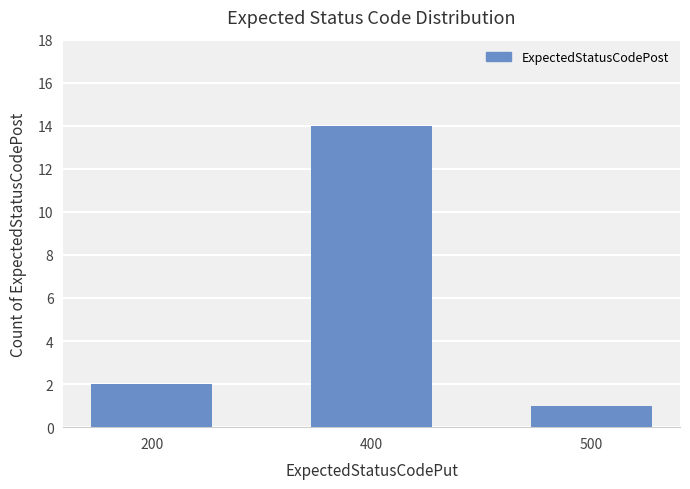

What is the maximum value shown in the chart?

14